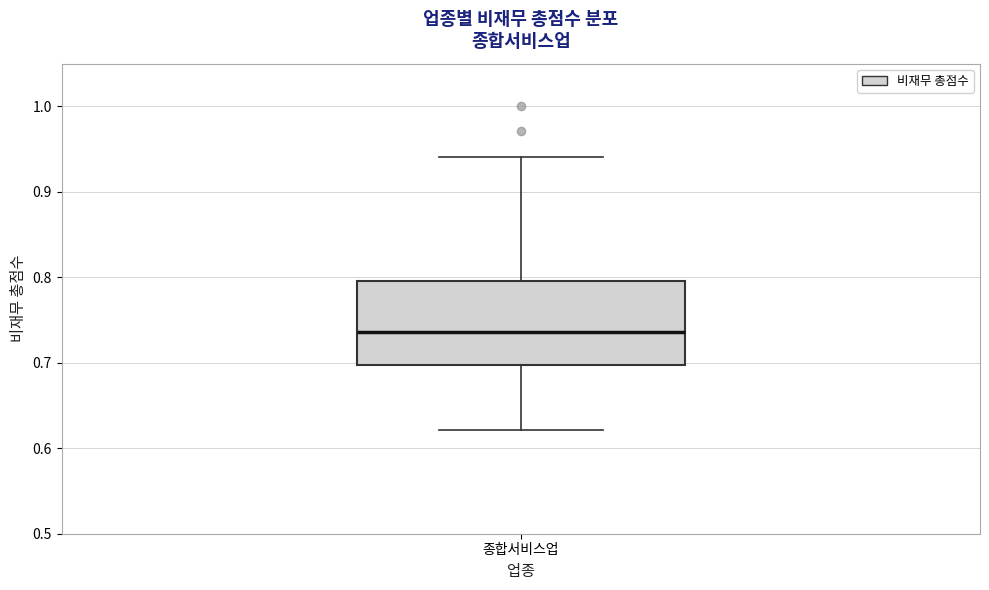

Read this box plot against the y-axis: the position of the median line, the range covered by the box, and the ends of both whiskers. The values are not printed on the chart, so give them approximately, as read against the axis.

median 0.74, box 0.70 to 0.80, whiskers 0.62 to 0.94